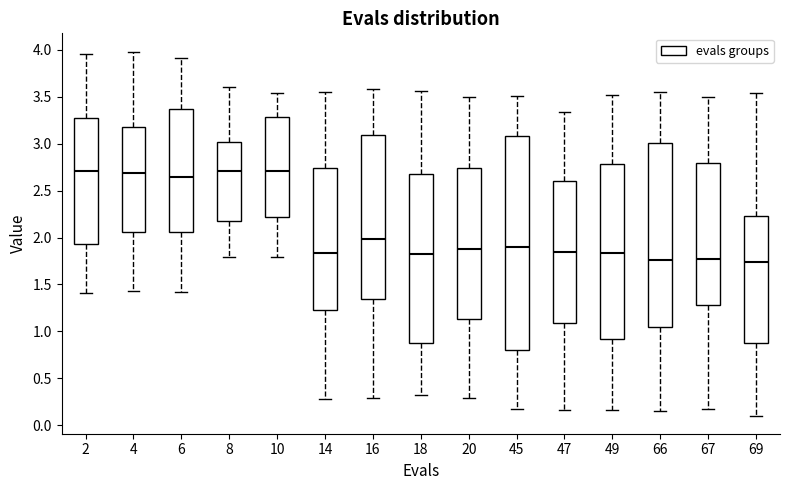

Where is the lower edge of the box at x = 4 on the y-axis? The values are not printed on the chart, so give them approximately, as read against the axis.

2.05